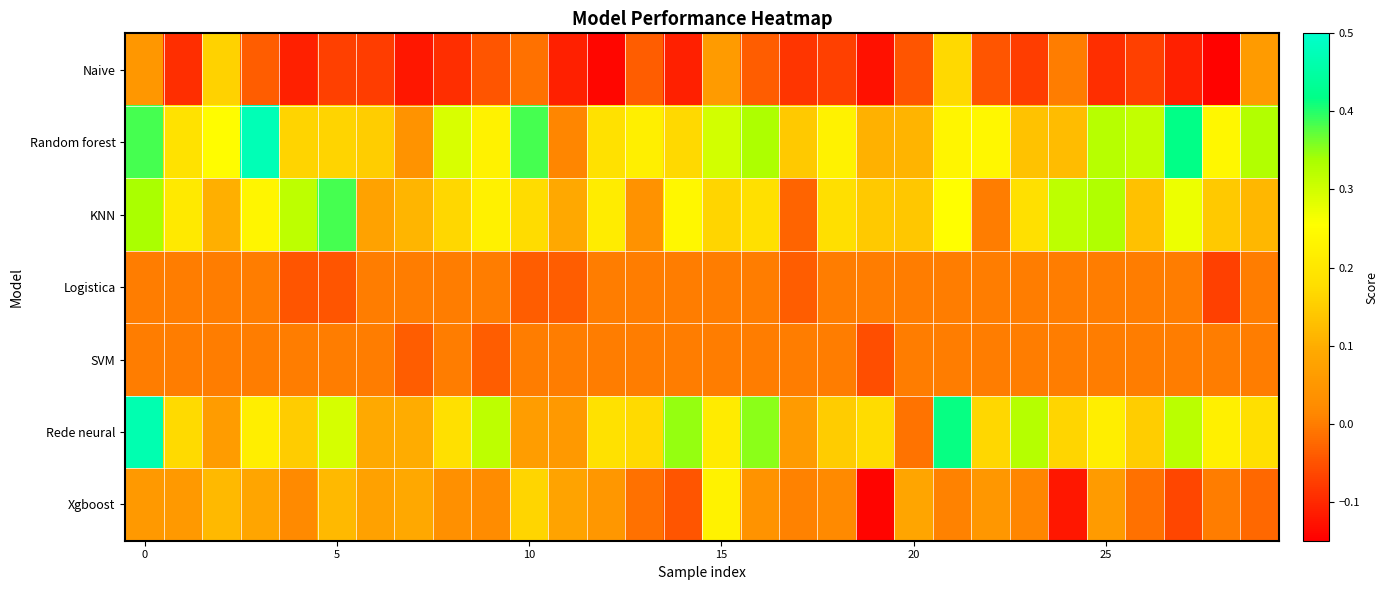

At how many categories does at least one series exceed 0?

30